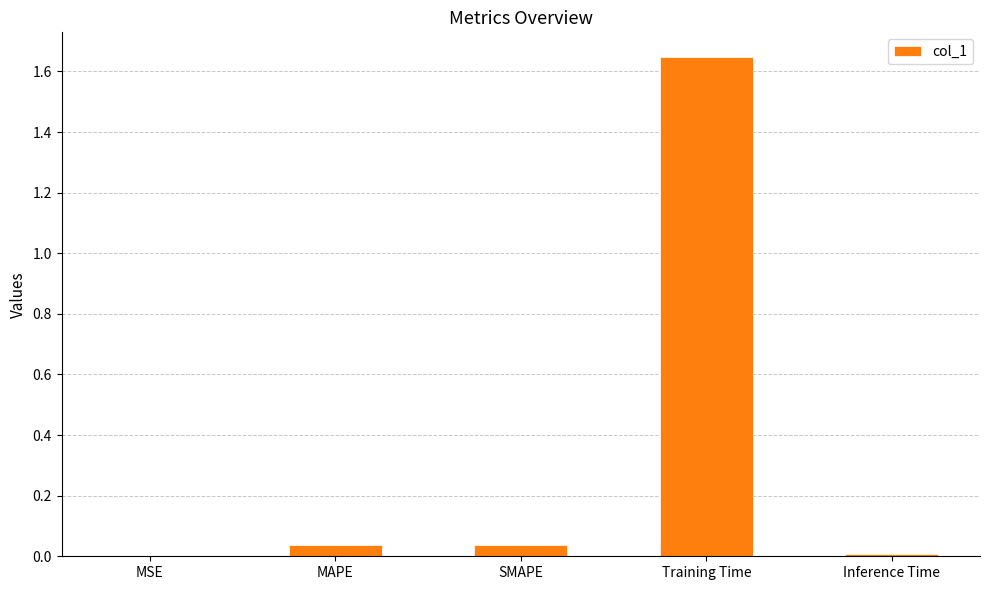

The chart shows a value of 0.0 at Inference Time. True or false?

True